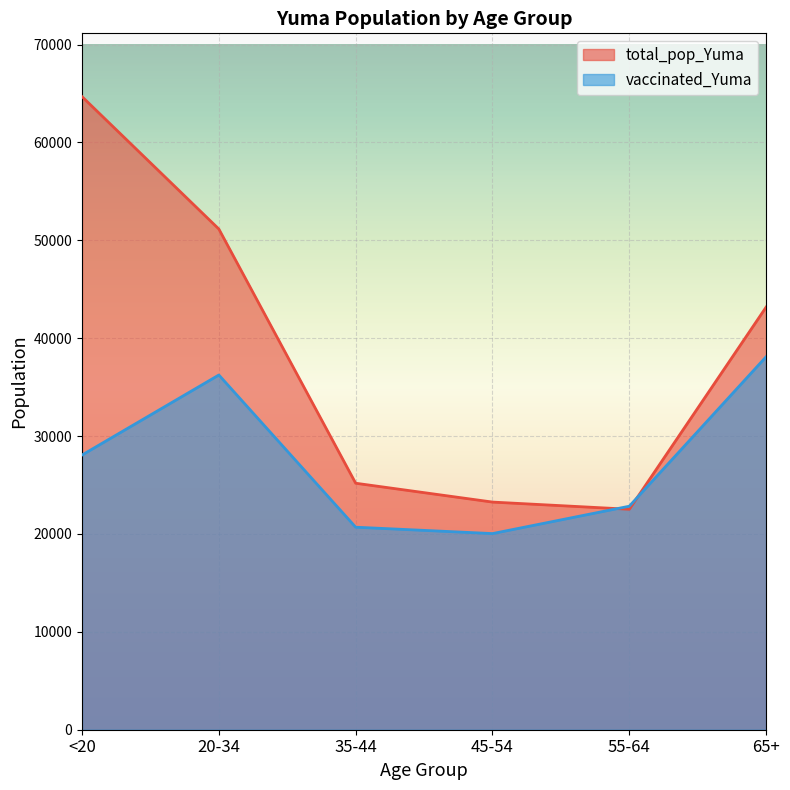

What value does the vaccinated_Yuma series have at 35-44?

20690